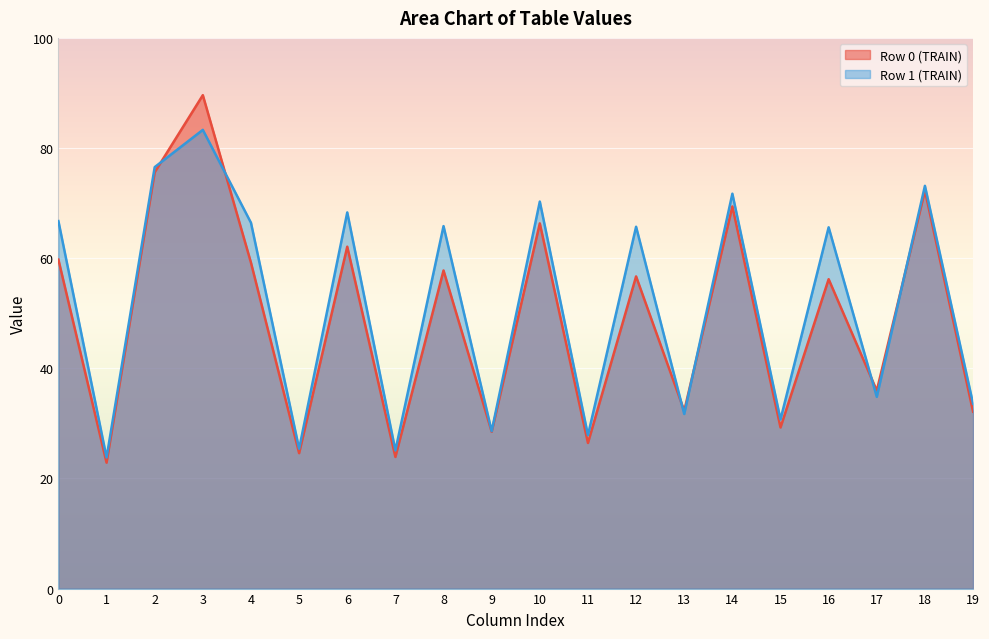

How many data points in col_2 are above 76?

1